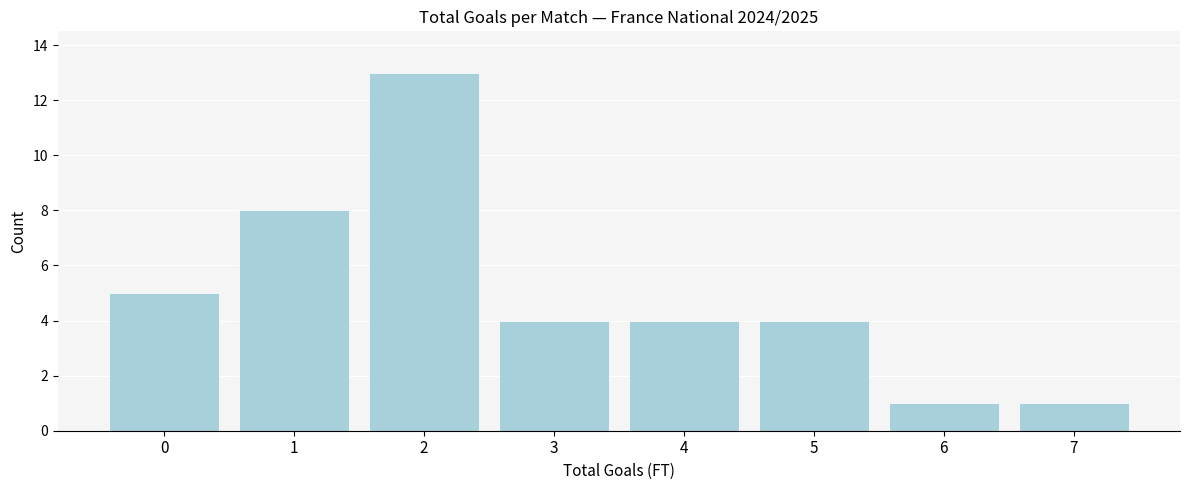

Reading left to right, extract all data points from this chart.

5	8	13	4	4	4	1	1